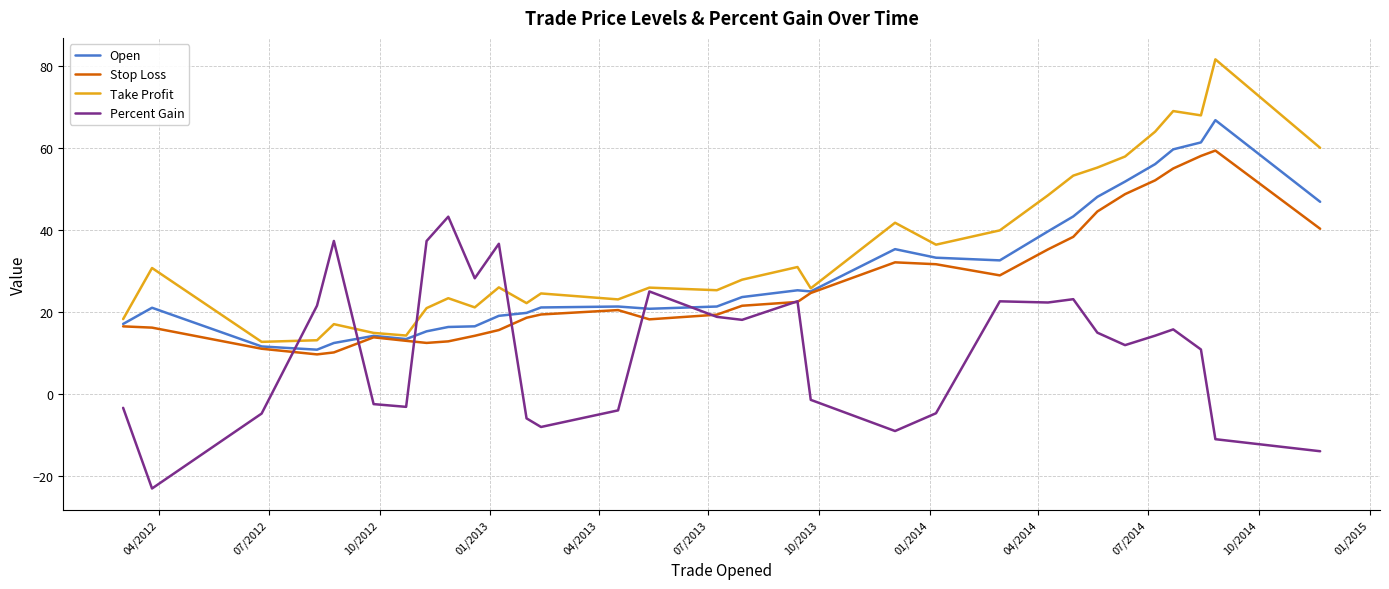

In Percent Gain, how many points are higher than both neighbors (excluding endpoints)?

8